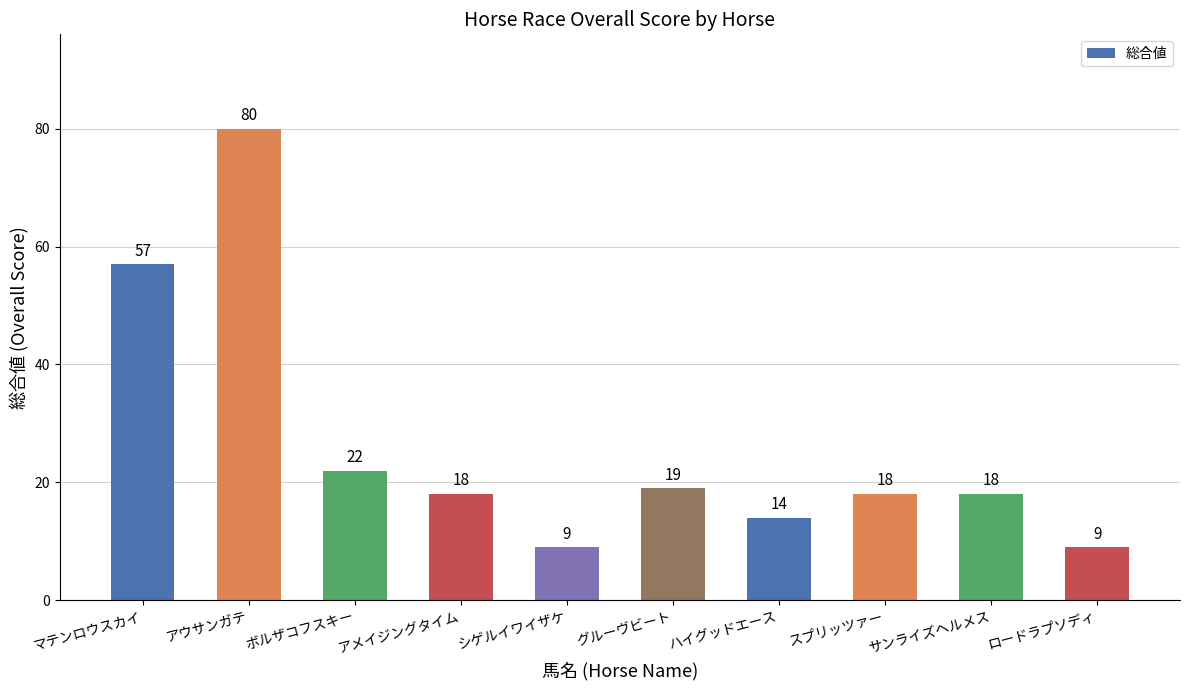

What is the label of the 8th bar from the left?

スプリッツァー